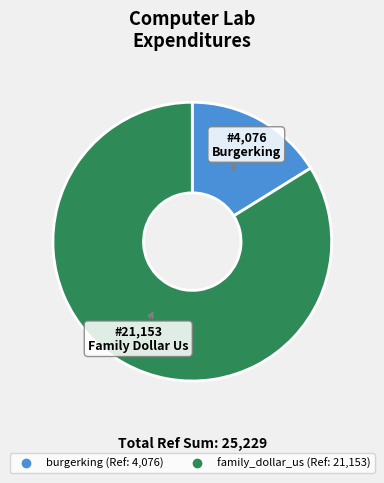

Which has a higher value, burgerking or family_dollar_us?

family_dollar_us